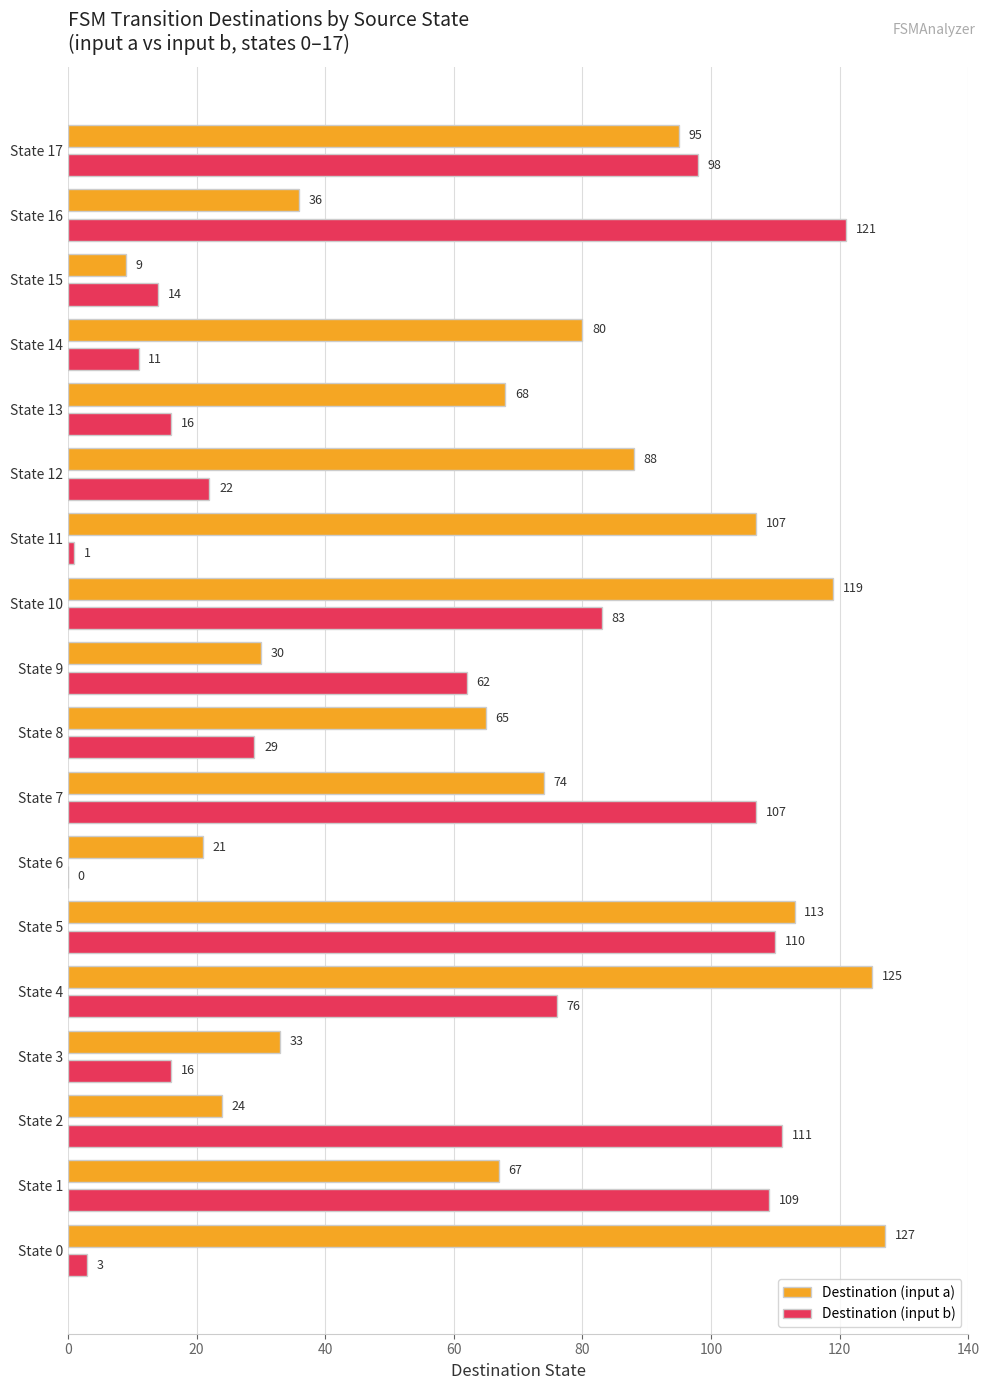

True or false: Destination (input a) has a value of 26 at State 7.

False